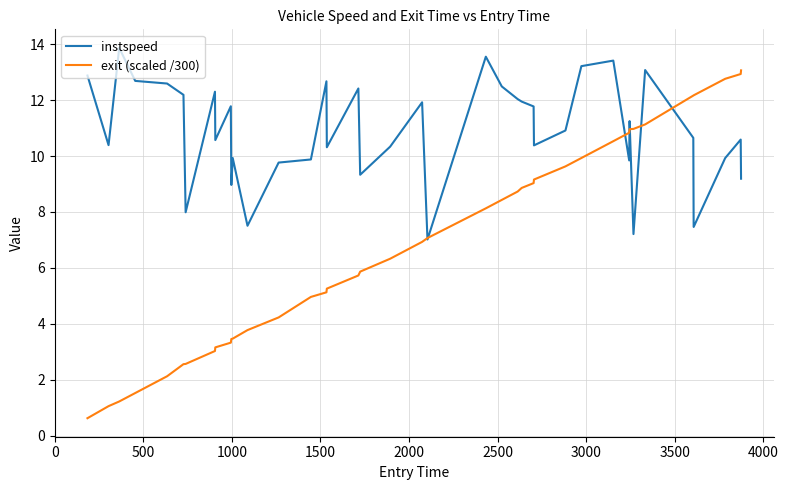

Rank the series by their maximum value, from highest to lowest.

instspeed, exit (scaled /300)